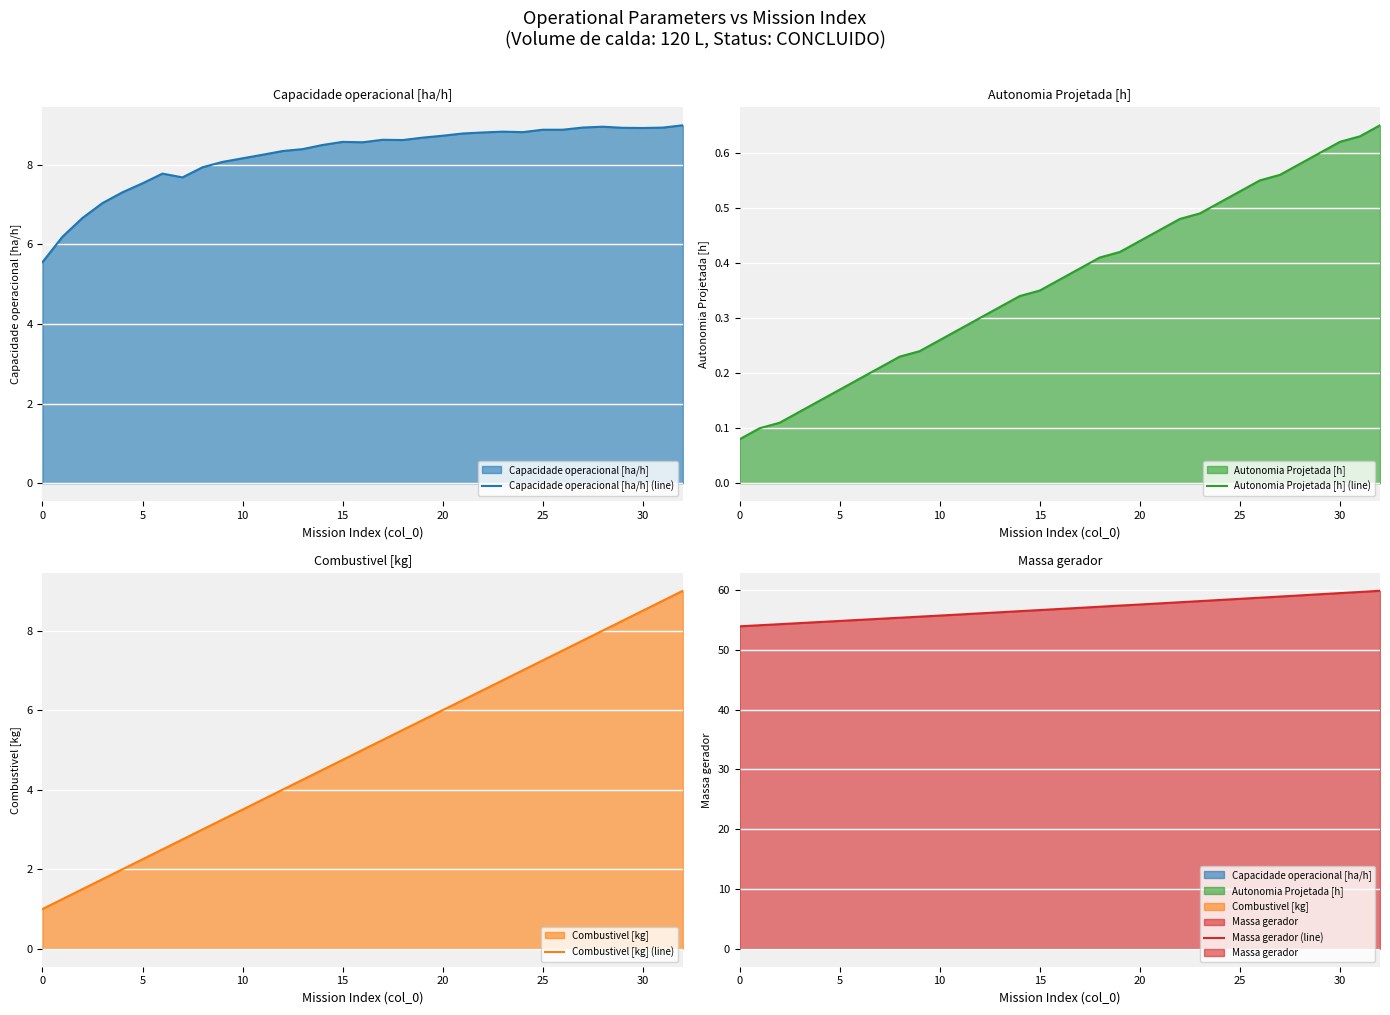

The Capacidade operacional [ha/h] (line) series shows 4.2 at 17. True or false?

False